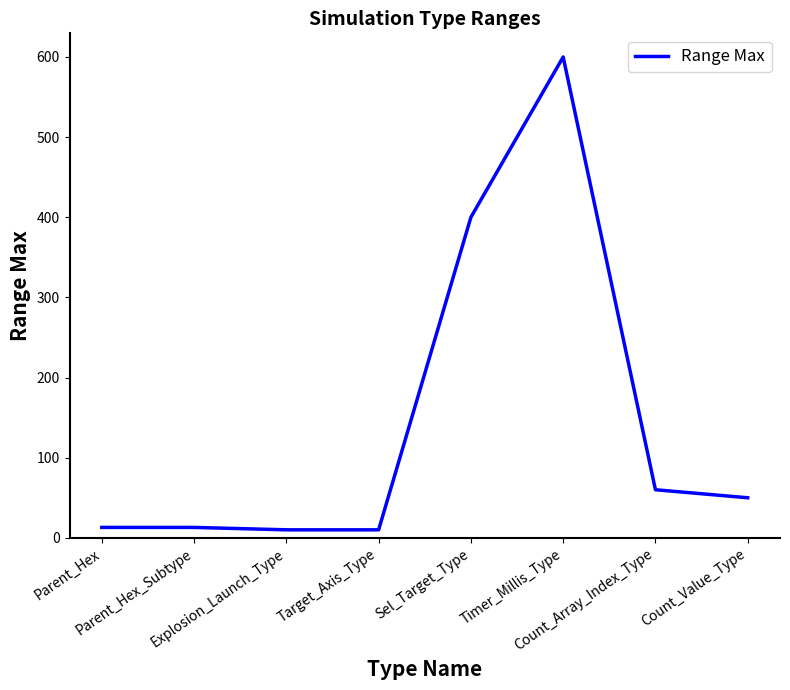

True or false: the data has more than 2 interior local peaks.

False